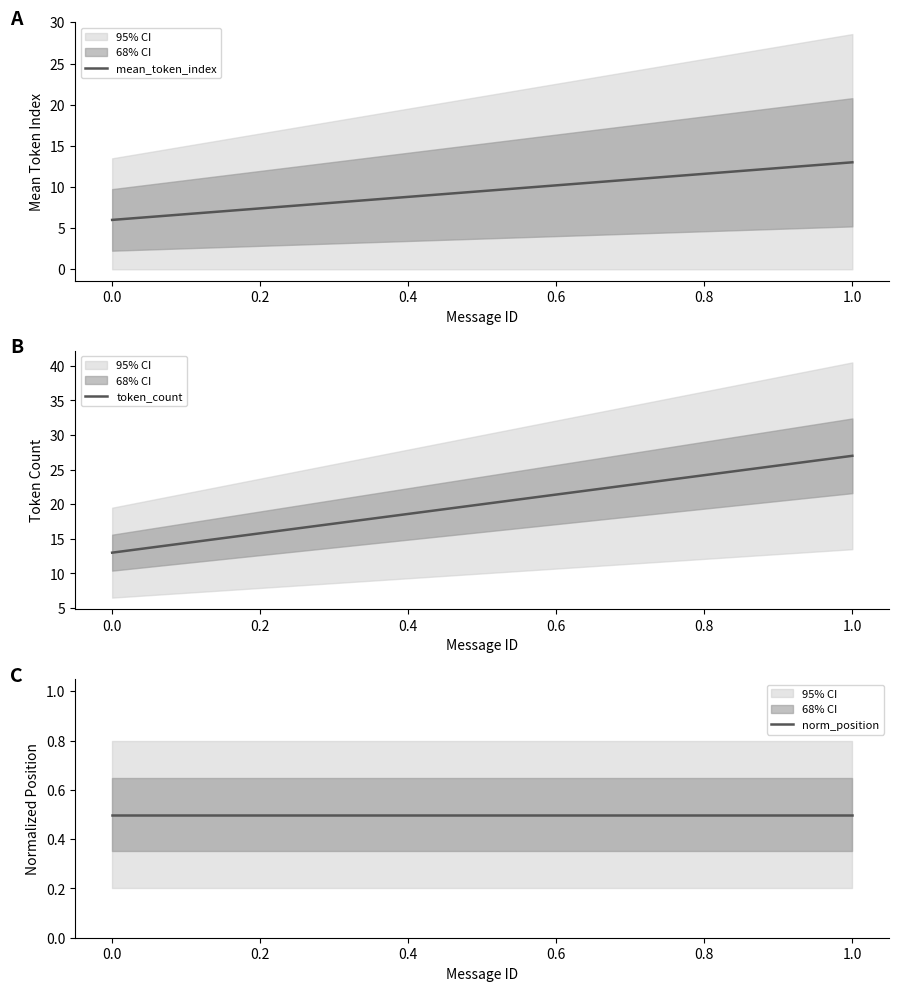

At 1.0, list the series in order from smallest to largest.

norm_position, mean_token_index, token_count